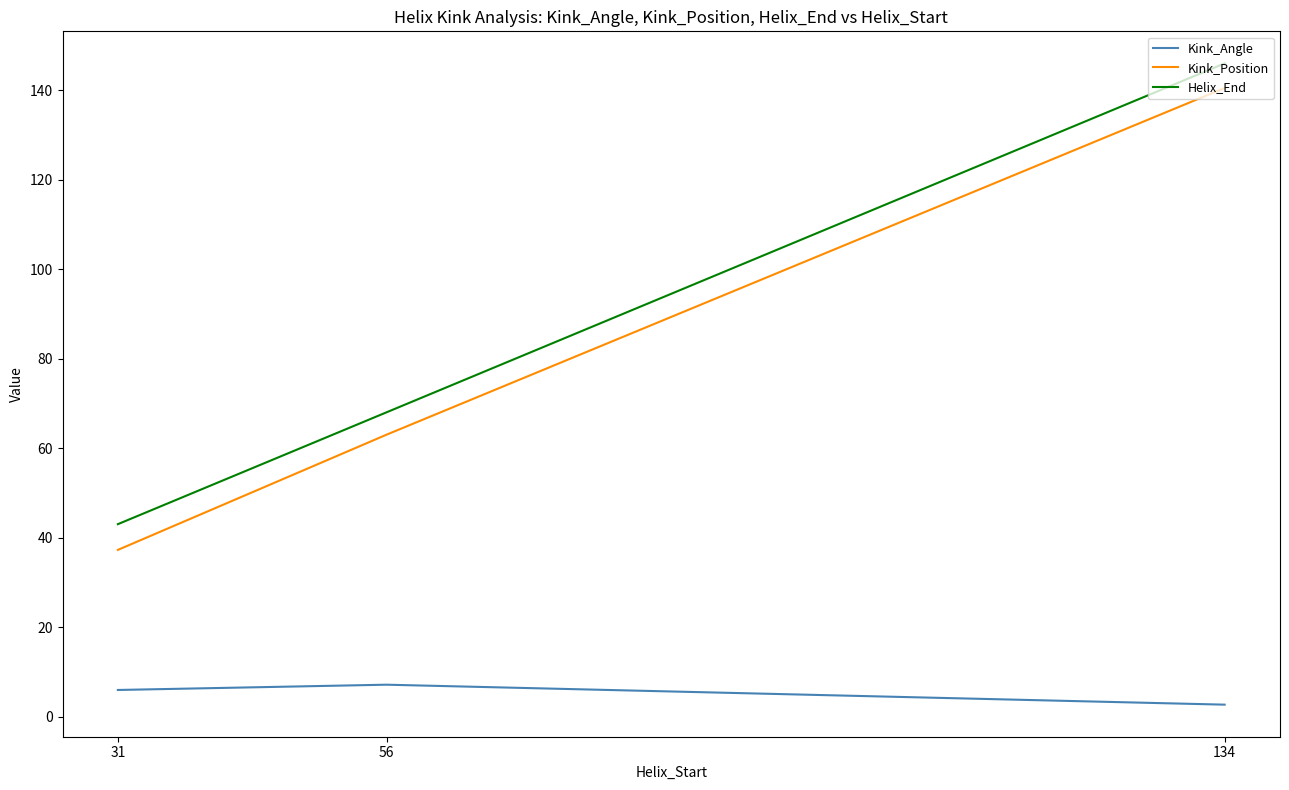

Between 56 and 134, which series saw the biggest shift?

Helix_End